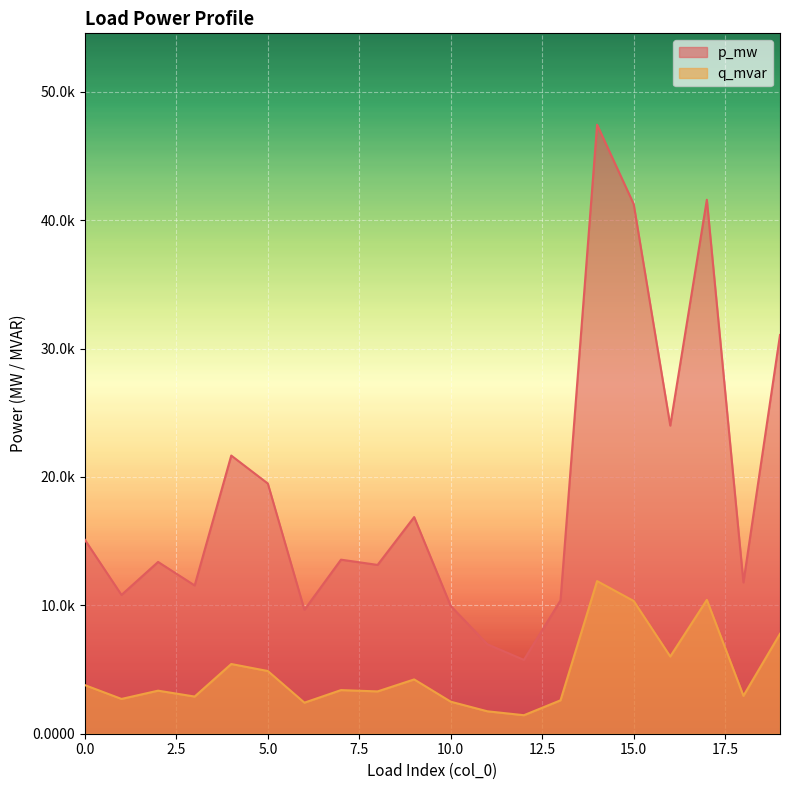

At which category is the sum across all series the highest?

14